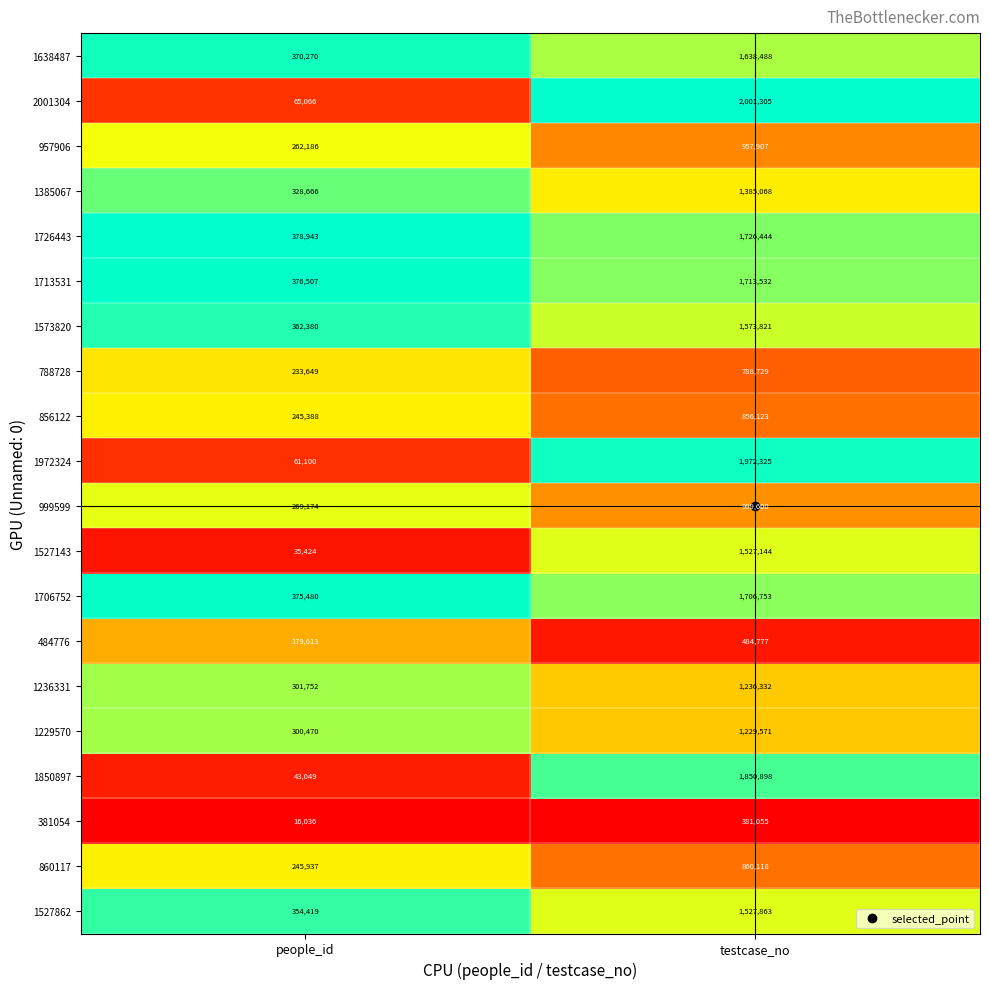

The 2001304 series shows 102572 at people_id. True or false?

False